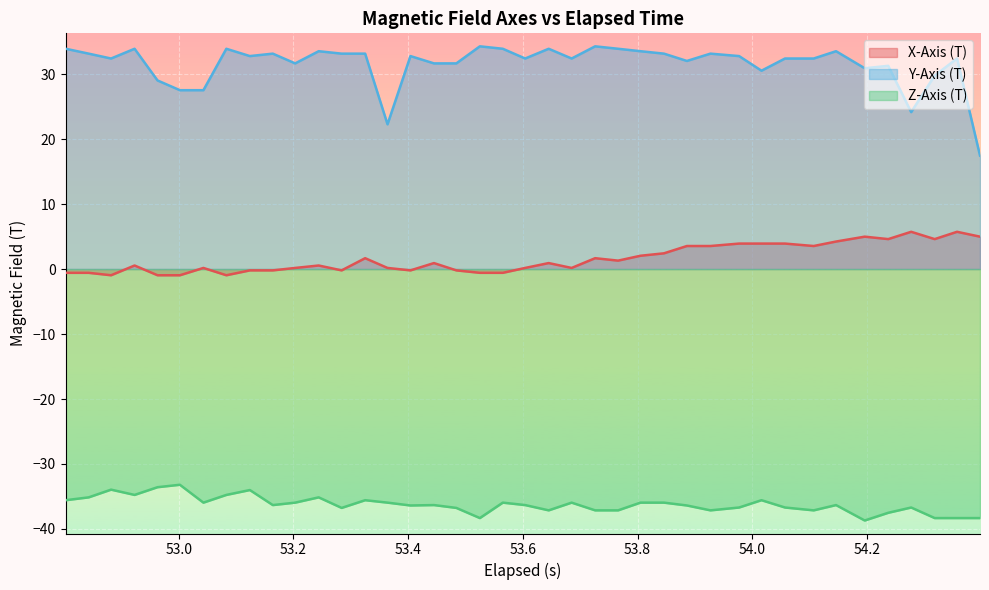

True or false: X-Axis (T) and Y-Axis (T) cross at least once.

False